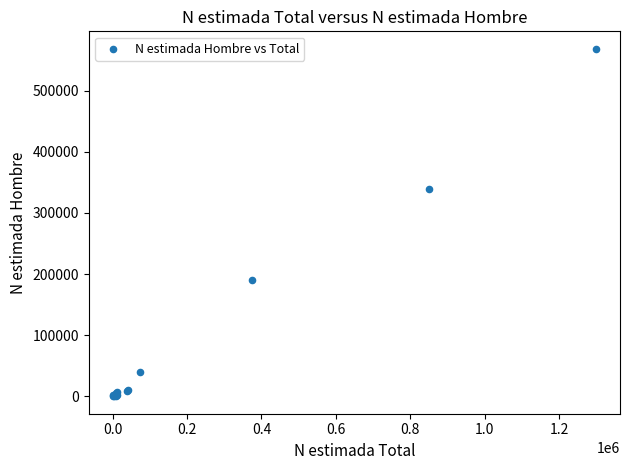

What Y value in the scatter plot is closest to 284320?

338353